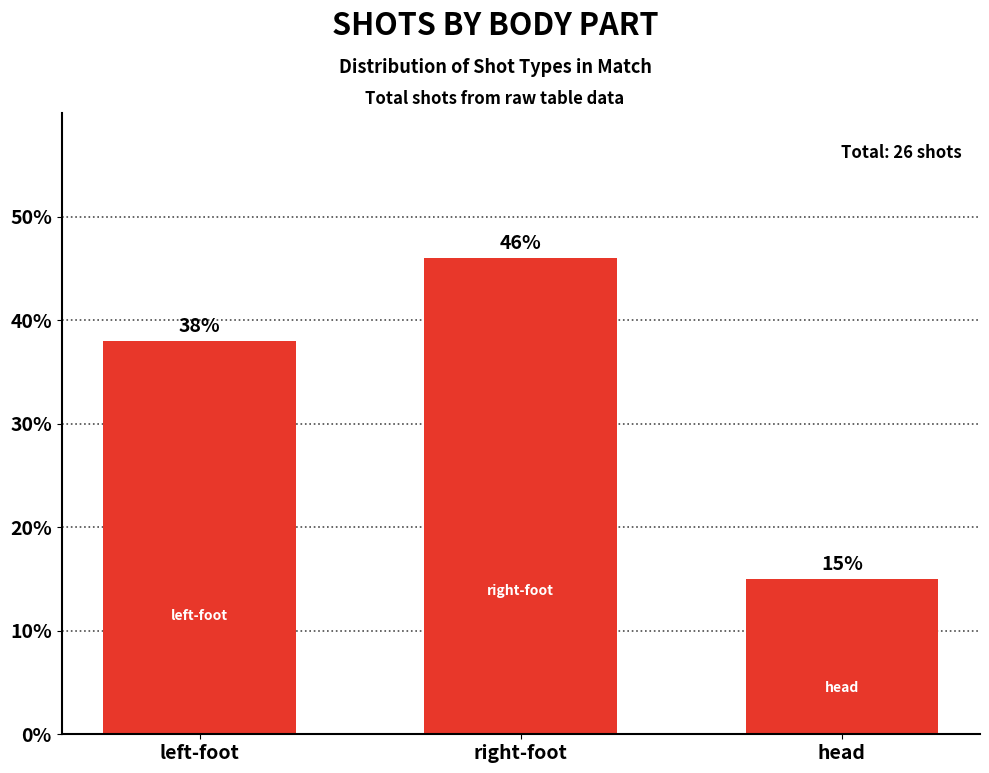

How many values are between 15 and 46?

3